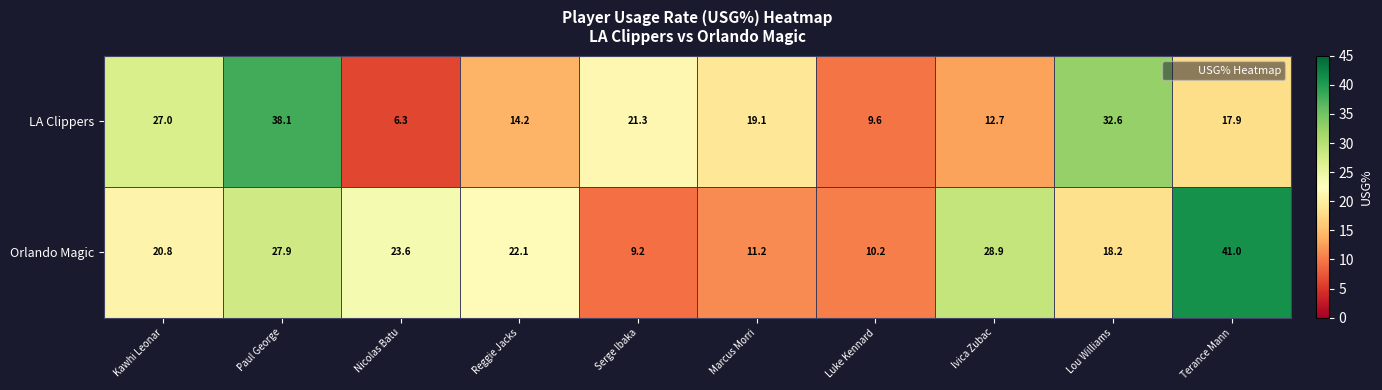

How many categories are shown in the chart?

10